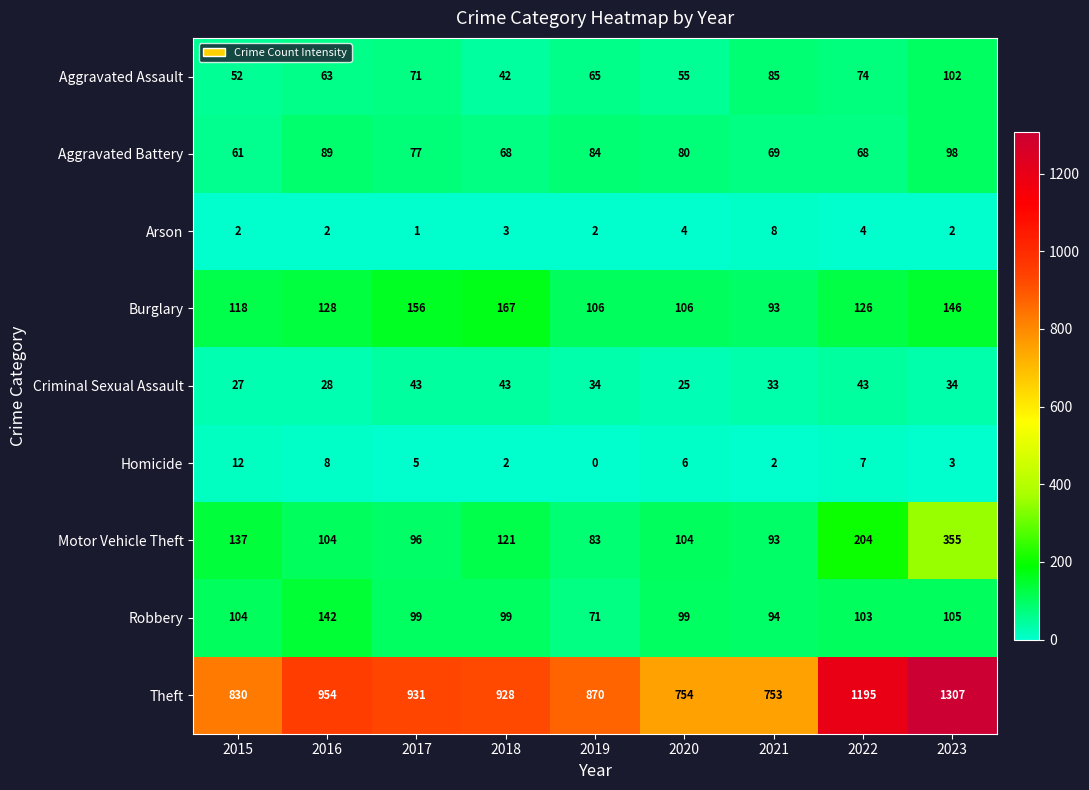

Where does the Homicide series first go above 5?

2015